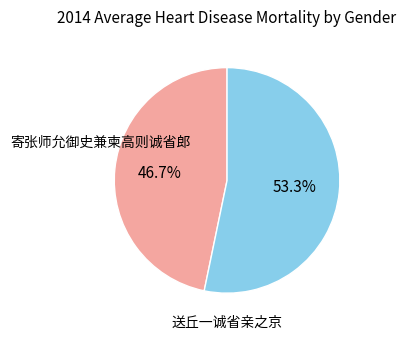

Combined, what portion of the pie is 送丘一诚省亲之京 and 寄张师允御史兼柬高则诚省郎?

100.0%